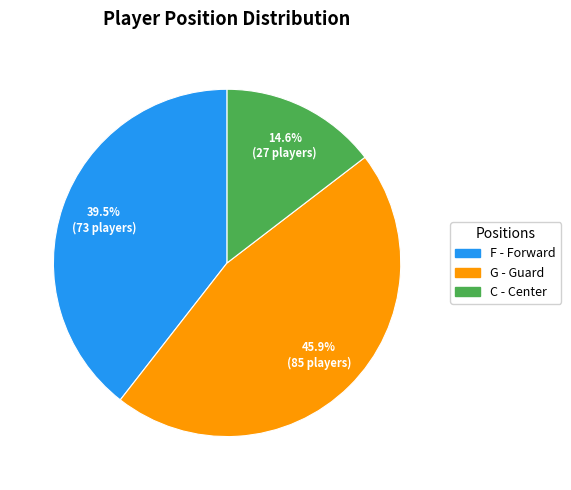

Is the sum of C and F greater than half?

Yes